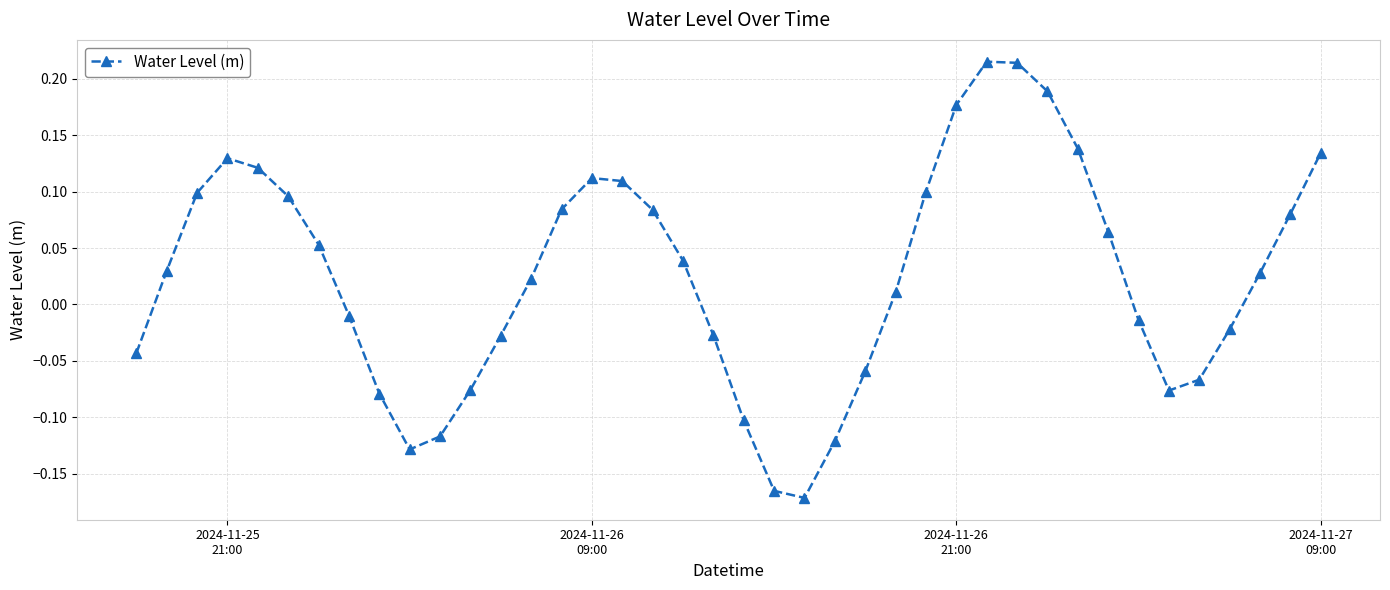

What is the difference between the second highest and minimum values?

0.4